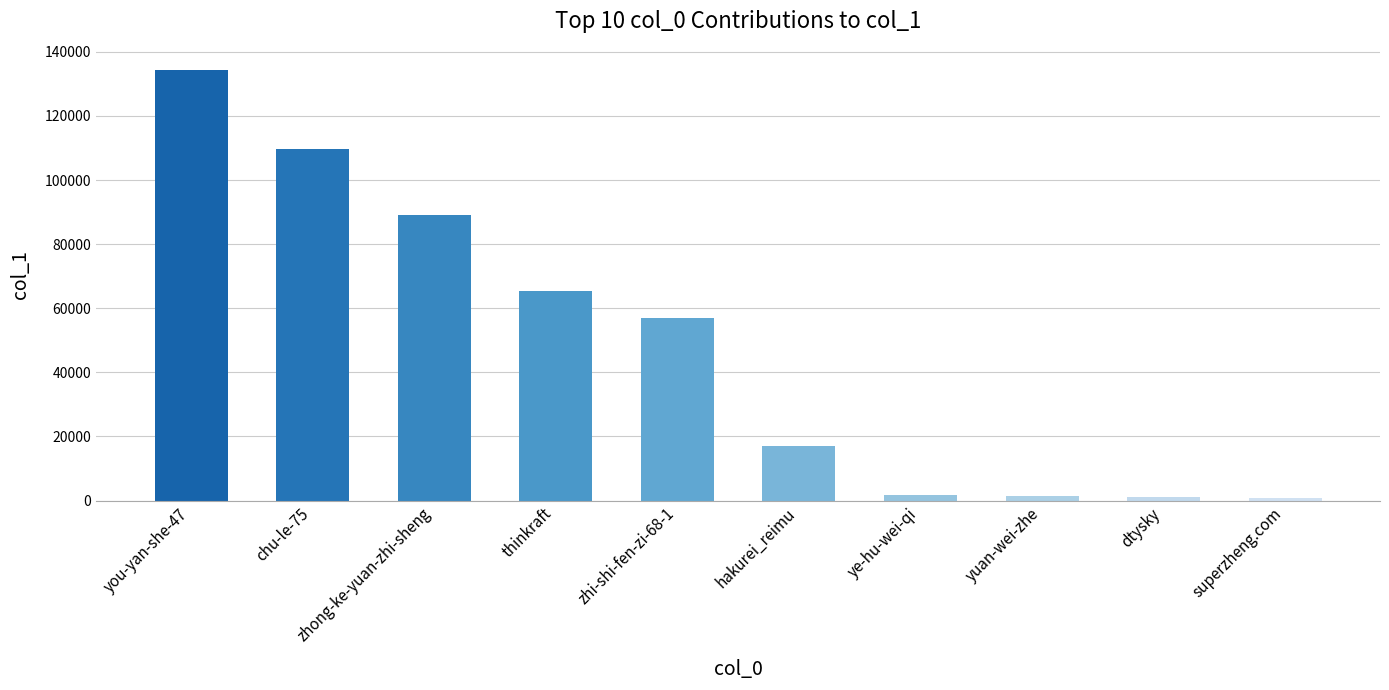

How many bars are there in total?

10